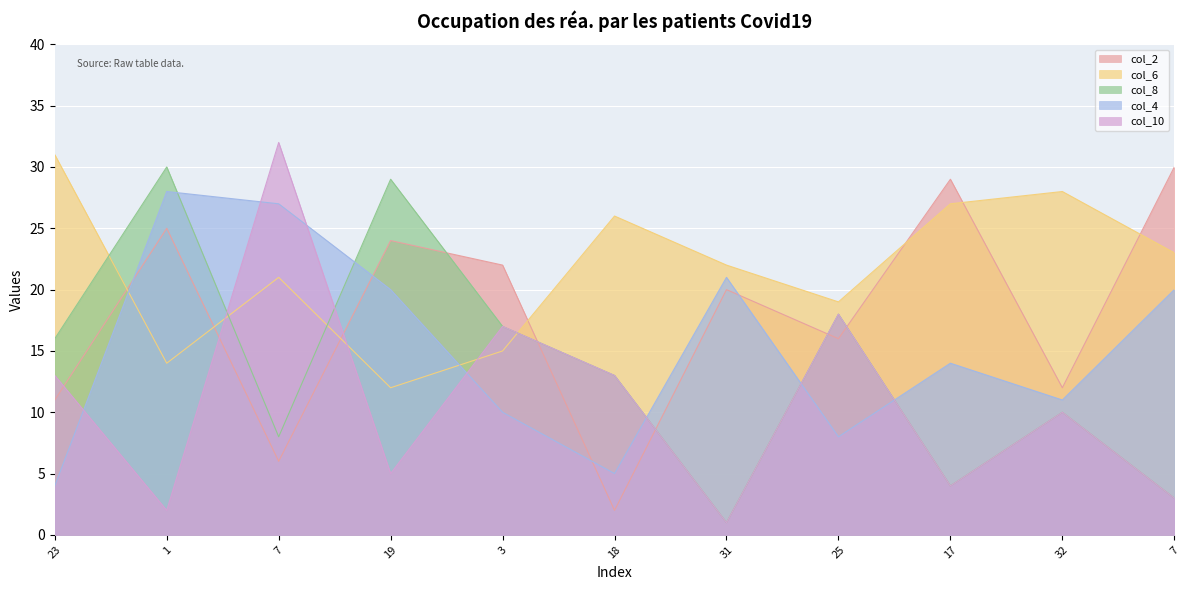

Reading right to left, extract all data points from this chart.

col_2: 7=30	32=12	17=29	25=16	31=20	18=2	3=22	19=24	7=6	1=25	23=11
col_6: 7=23	32=28	17=27	25=19	31=22	18=26	3=15	19=12	7=21	1=14	23=31
col_8: 7=3	32=10	17=4	25=18	31=1	18=13	3=17	19=29	7=8	1=30	23=16
col_4: 7=20	32=11	17=14	25=8	31=21	18=5	3=10	19=20	7=27	1=28	23=4
col_10: 7=3	32=10	17=4	25=18	31=1	18=13	3=17	19=5	7=32	1=2	23=13